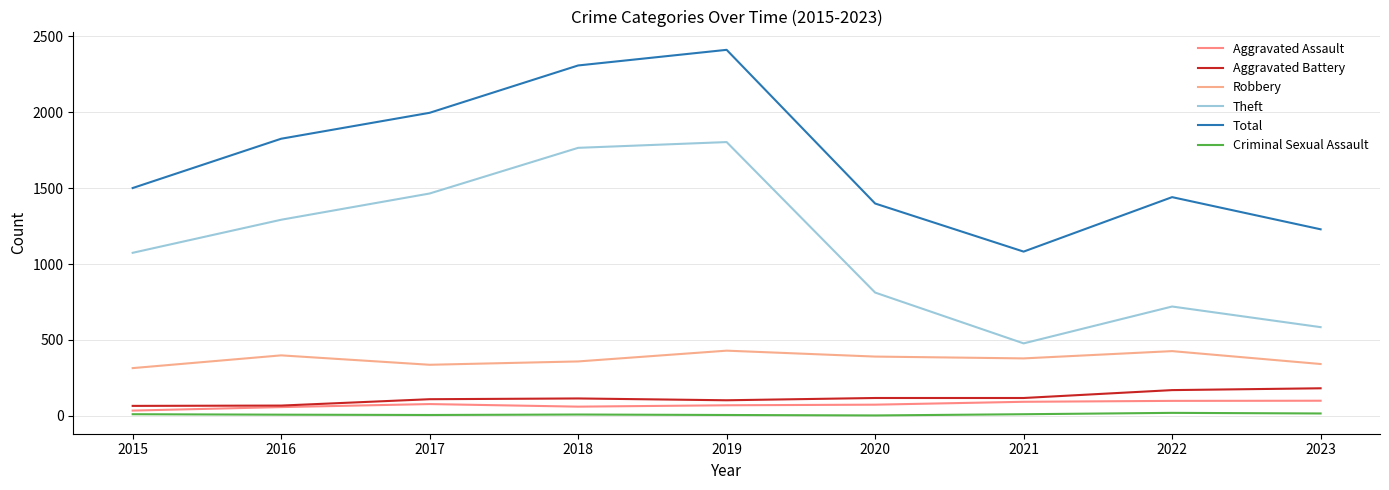

Rank the series at 2022 from lowest to highest value.

Criminal Sexual Assault, Aggravated Assault, Aggravated Battery, Robbery, Theft, Total